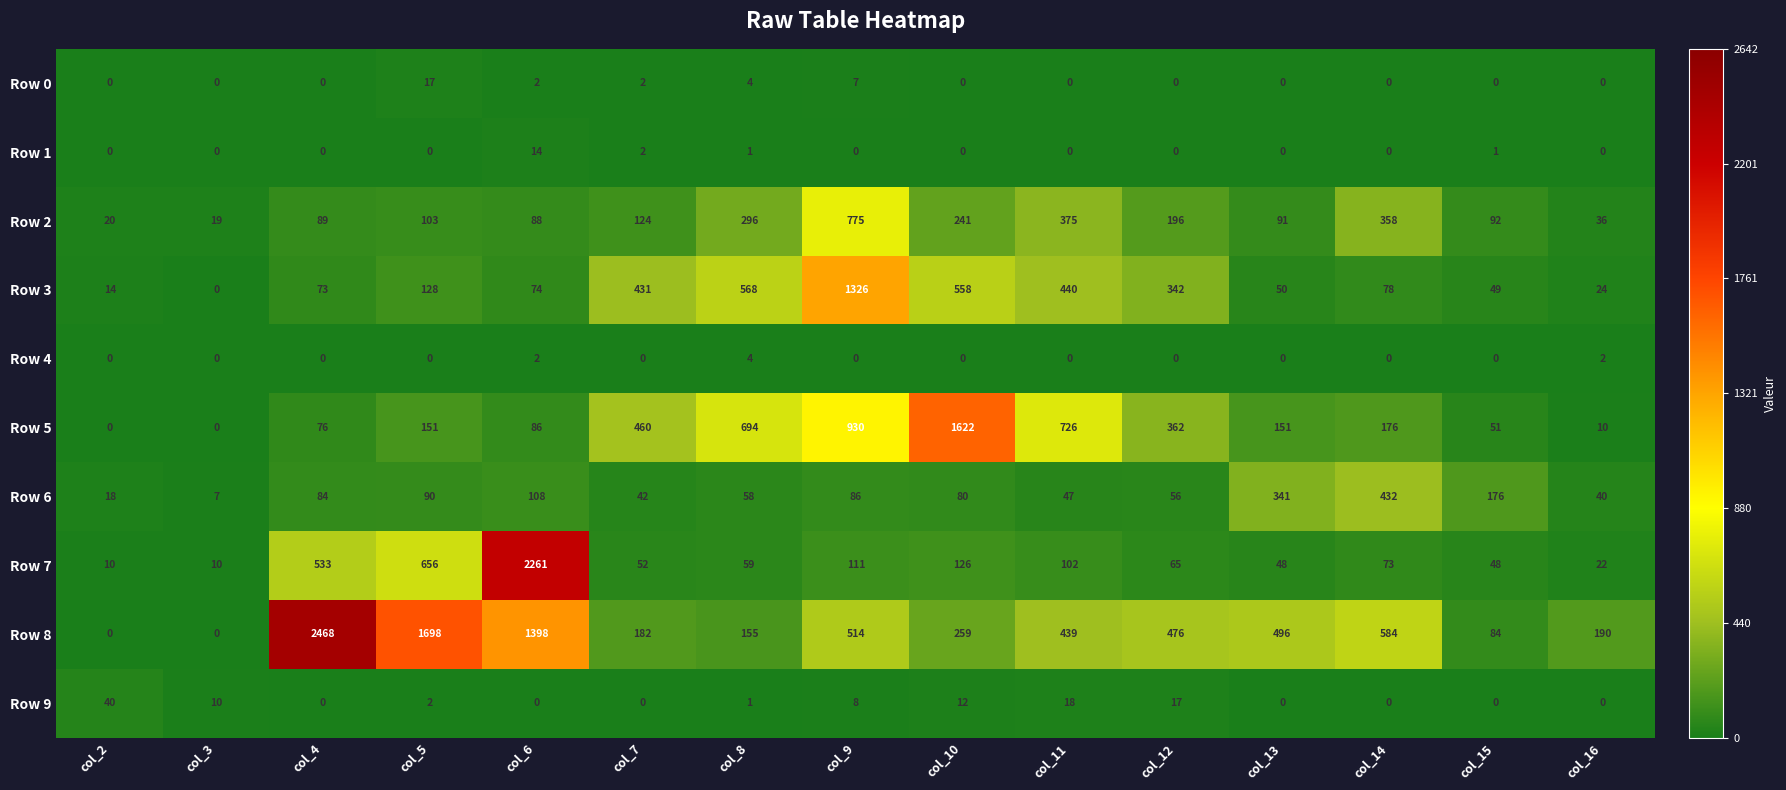

The value of Row 5 at col_14 is 176. True or false?

True